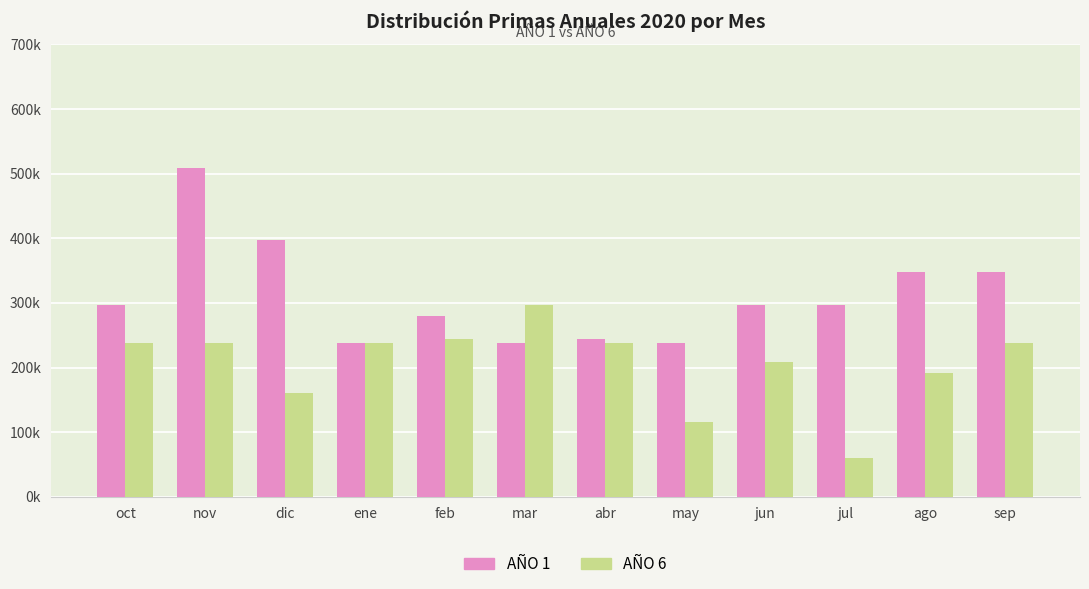

What are all the series names shown in the legend?

AÑO 1, AÑO 6